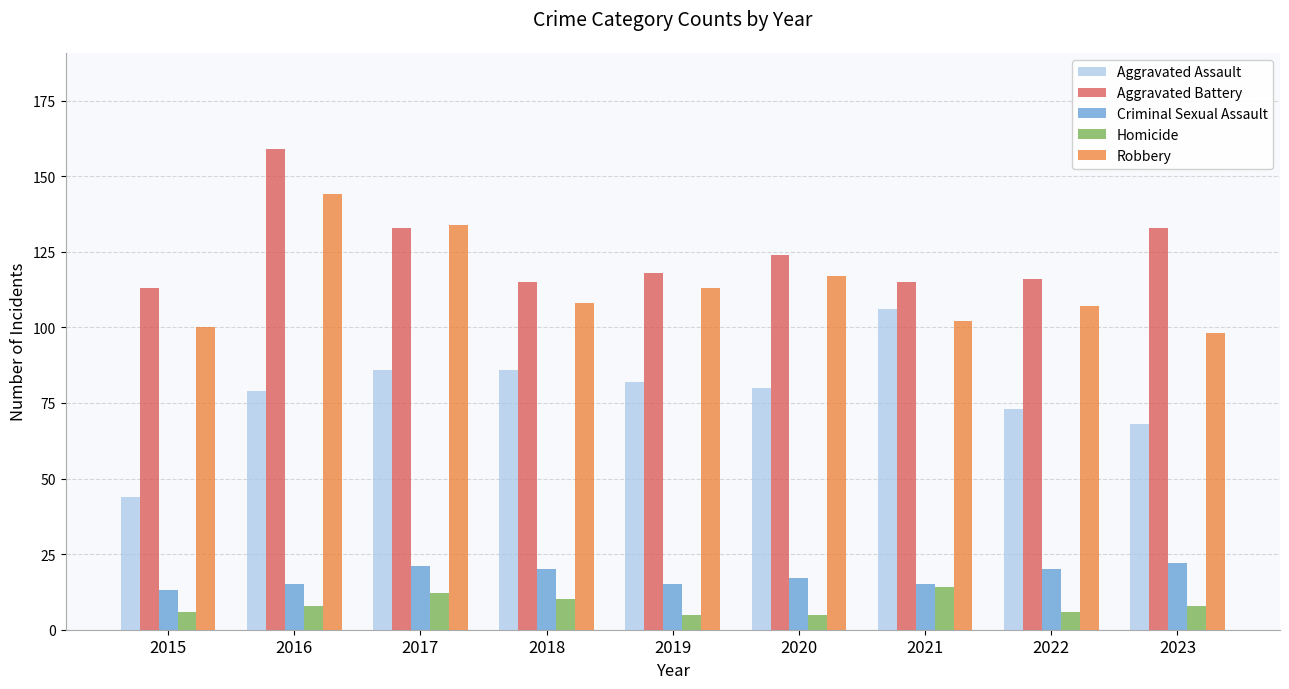

Reading left to right, extract all data points from this chart.

Aggravated Assault: 44	79	86	86	82	80	106	73	68
Aggravated Battery: 113	159	133	115	118	124	115	116	133
Criminal Sexual Assault: 13	15	21	20	15	17	15	20	22
Homicide: 6	8	12	10	5	5	14	6	8
Robbery: 100	144	134	108	113	117	102	107	98